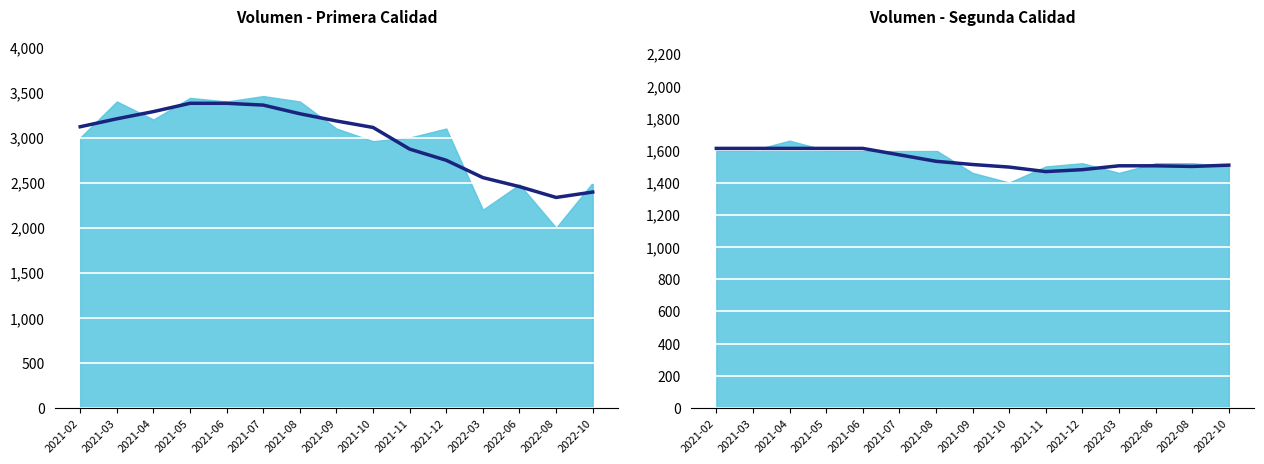

Reading right to left, transcribe all the data shown in this chart.

Primera: 2022-10=2500	2022-08=2000	2022-06=2480	2022-03=2200	2021-12=3100	2021-11=3000	2021-10=2960	2021-09=3100	2021-08=3400	2021-07=3460	2021-06=3400	2021-05=3440	2021-04=3200	2021-03=3400	2021-02=3000
Segunda: 2022-10=1500	2022-08=1520	2022-06=1520	2022-03=1460	2021-12=1520	2021-11=1500	2021-10=1400	2021-09=1460	2021-08=1600	2021-07=1600	2021-06=1600	2021-05=1600	2021-04=1660	2021-03=1600	2021-02=1600